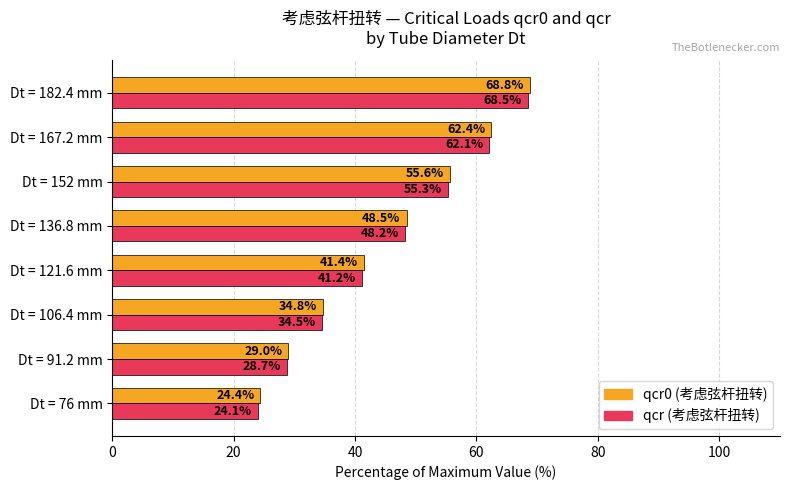

What is the total value across all series at Dt = 121.6 mm?

82.6